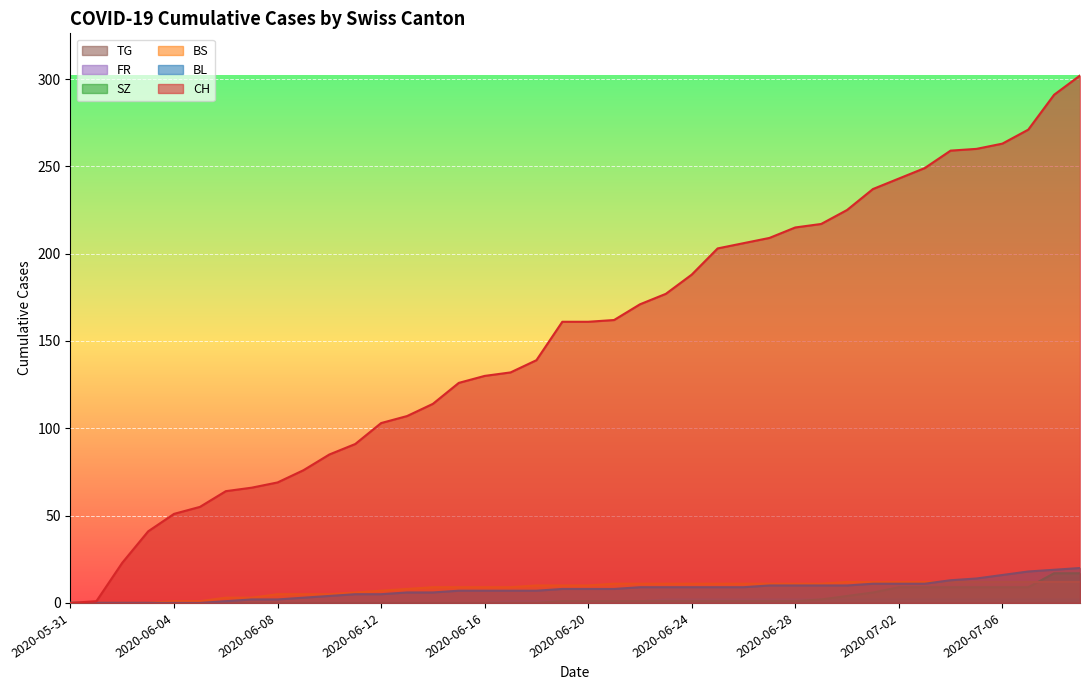

What is the difference between the maximum and second lowest values in the BS series?

12